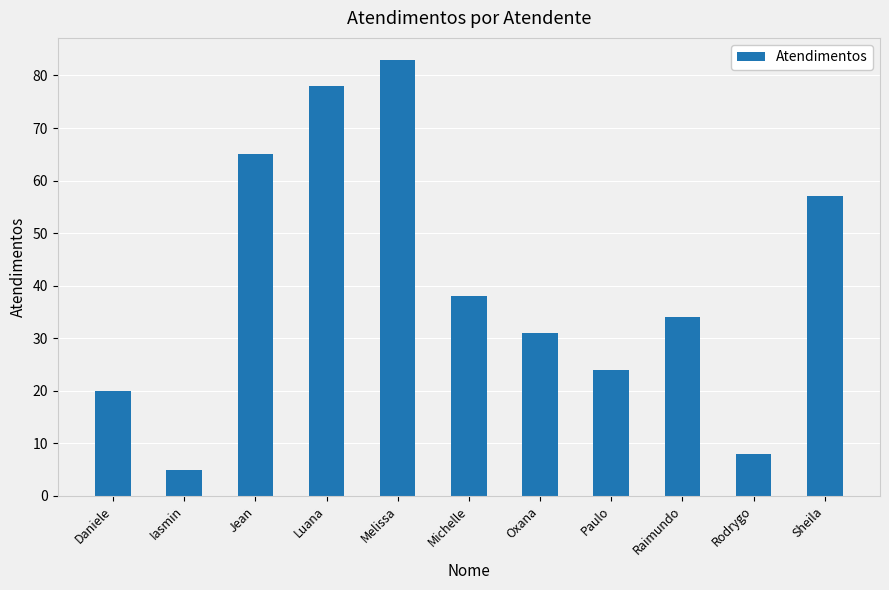

At which category does the chart reach its peak across all series?

Melissa